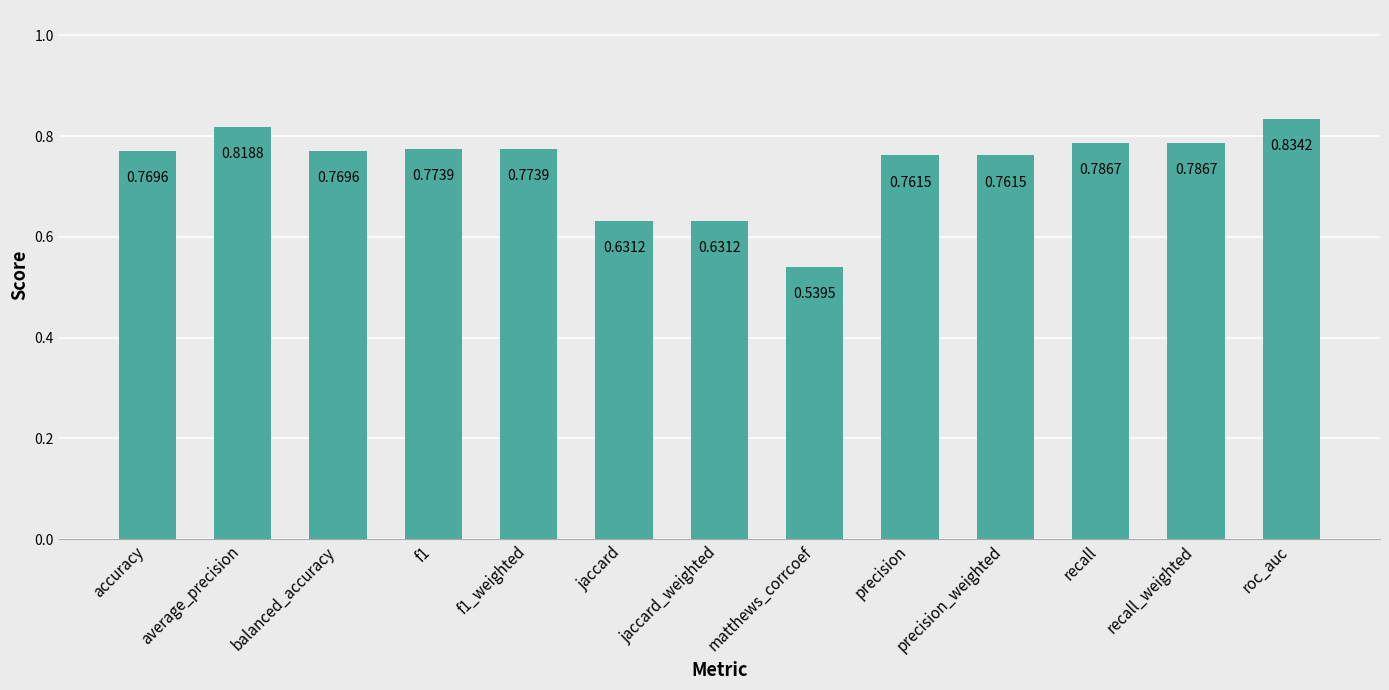

Count the values in the range 0 to 1.

13